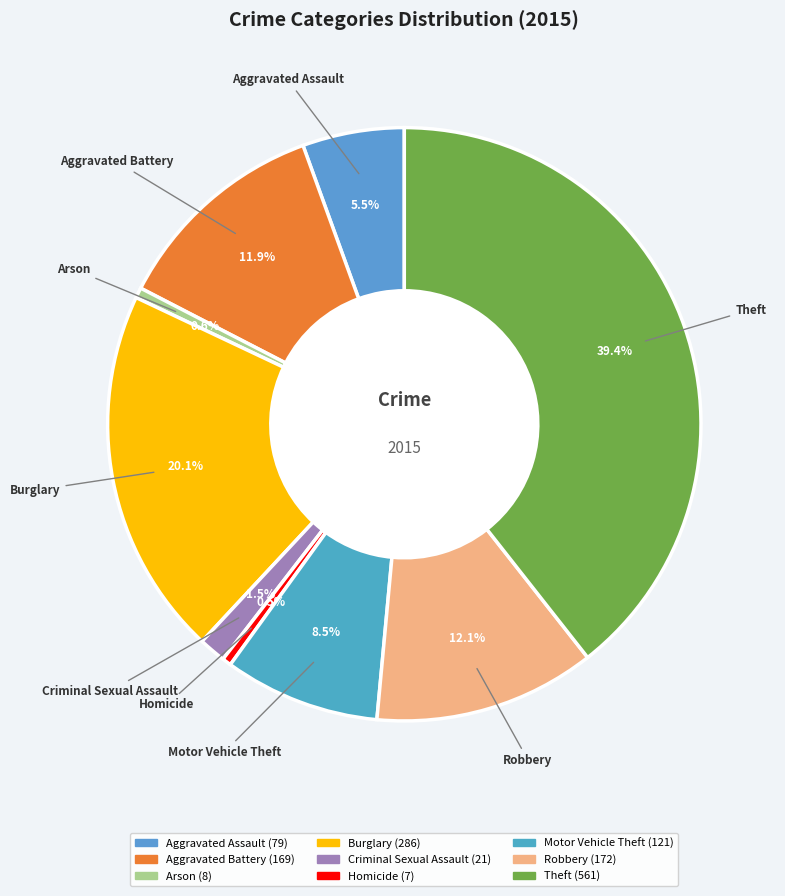

Count the number of slices in the pie.

9